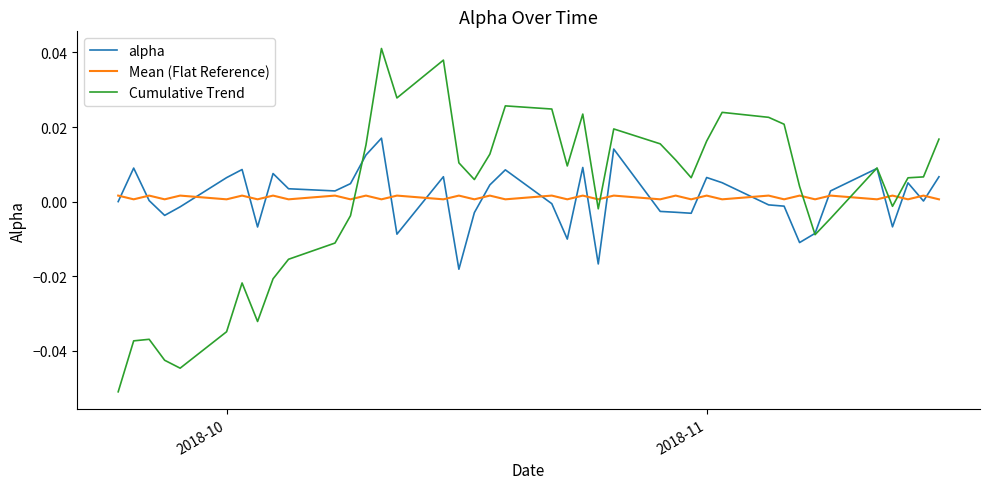

Which series has the largest range (max minus min)?

Cumulative Trend